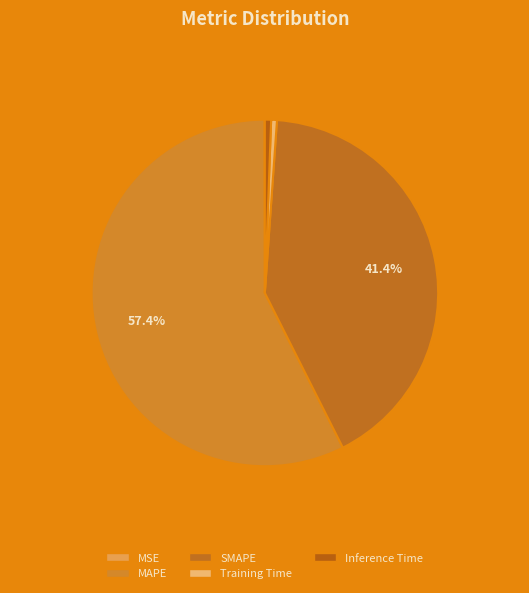

Count the number of slices in the pie.

5